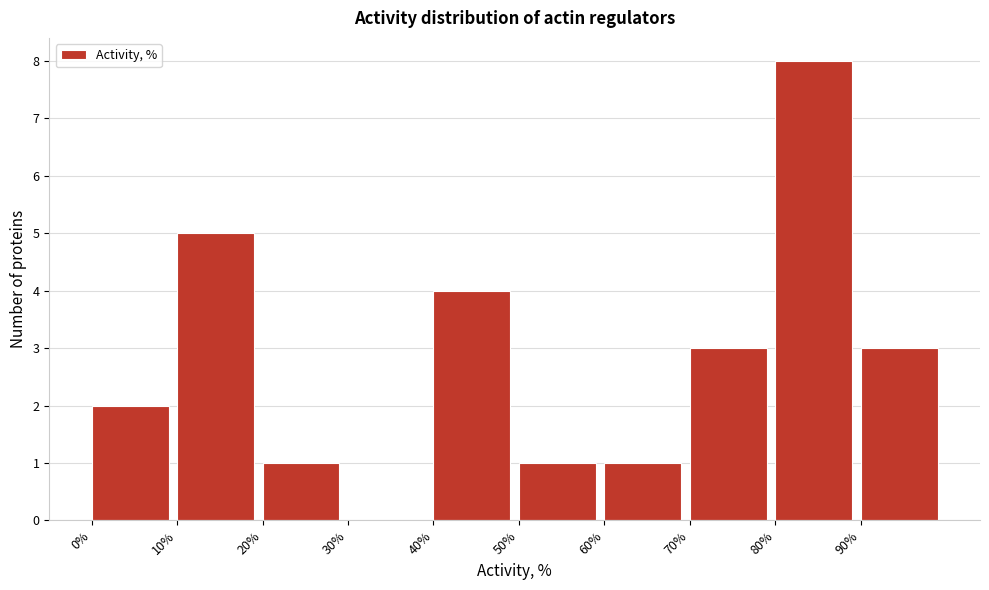

Which range on the x-axis has the tallest bar?

80 to 90